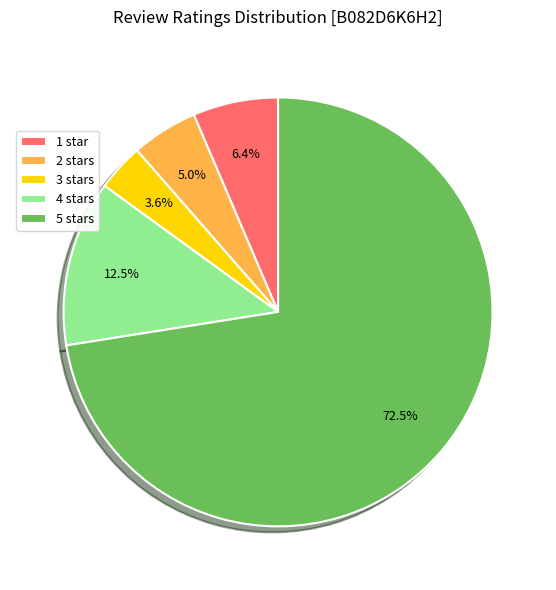

To the nearest percent, what is the average slice percentage?

20%